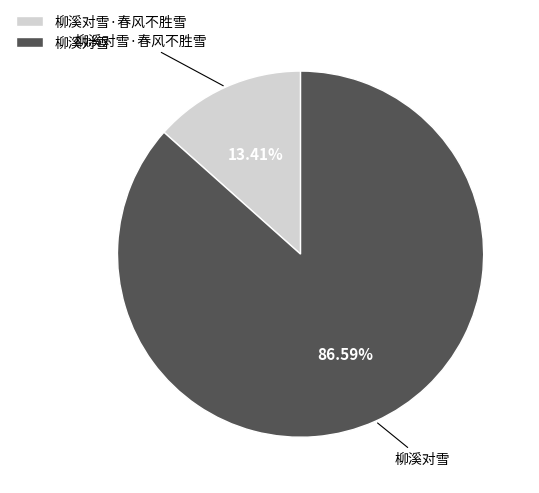

How many slices are in this pie chart?

2